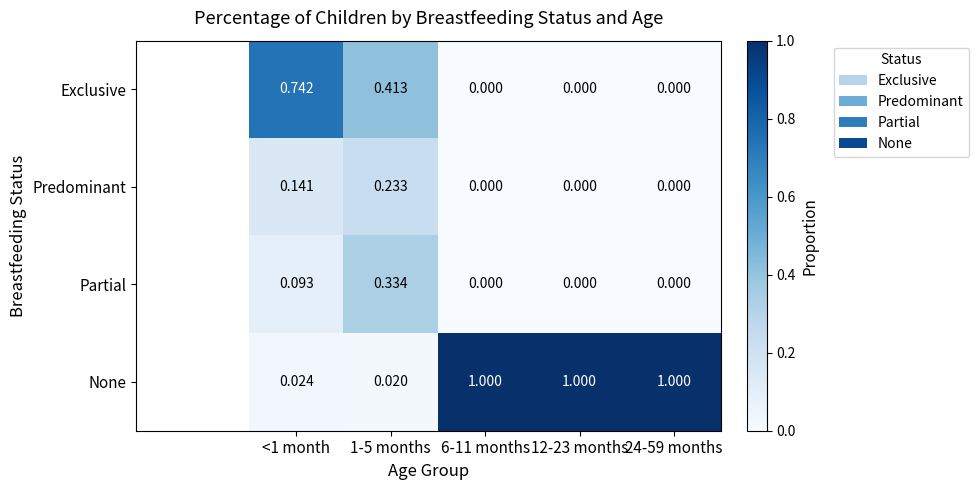

Which series has the largest range (max minus min)?

None